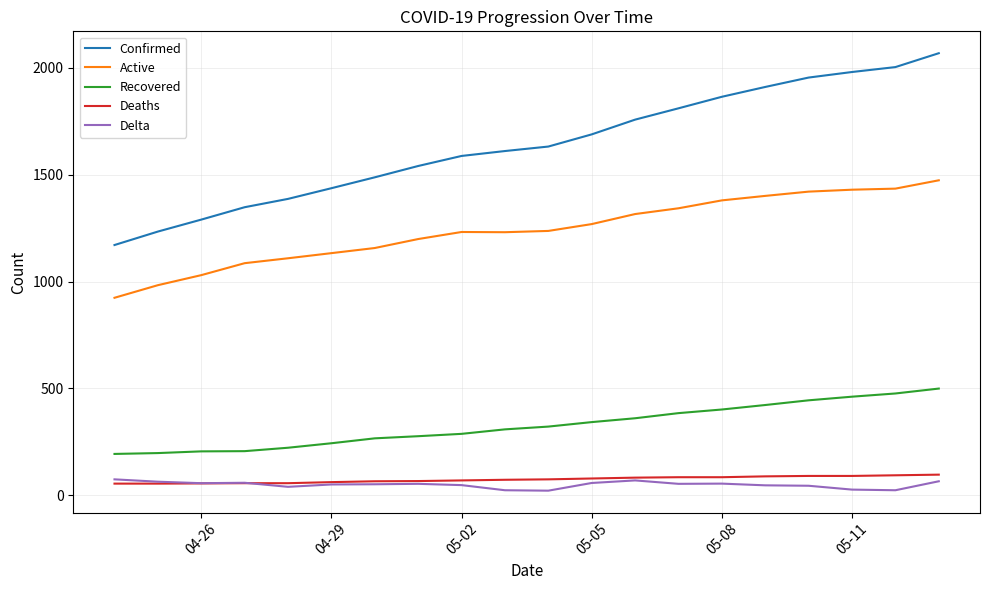

What is the smallest value displayed?

21